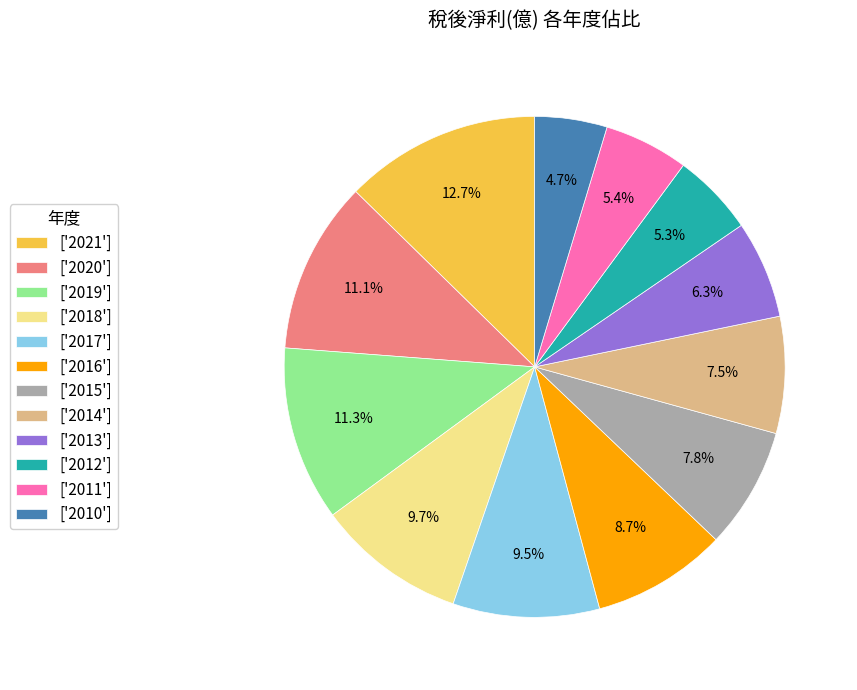

Is there a majority slice in this chart?

No